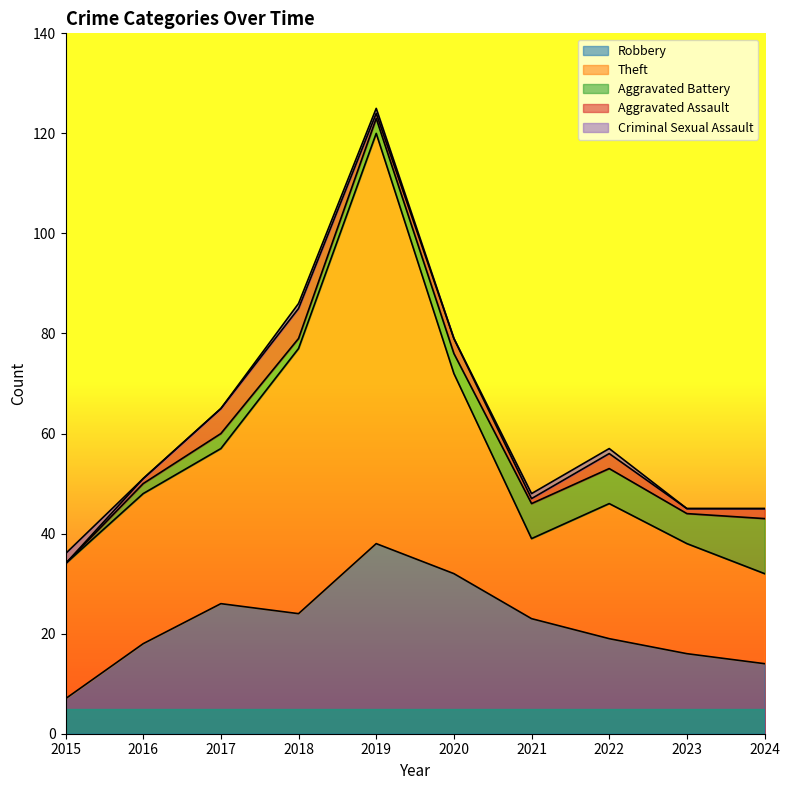

What is the value of the Criminal Sexual Assault point at the 4th from the left?

1